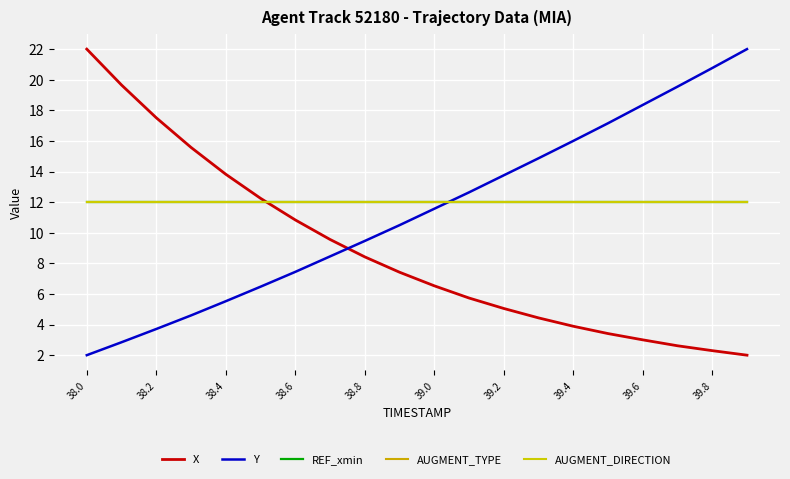

Is this an area chart (filled region under the line)?

No